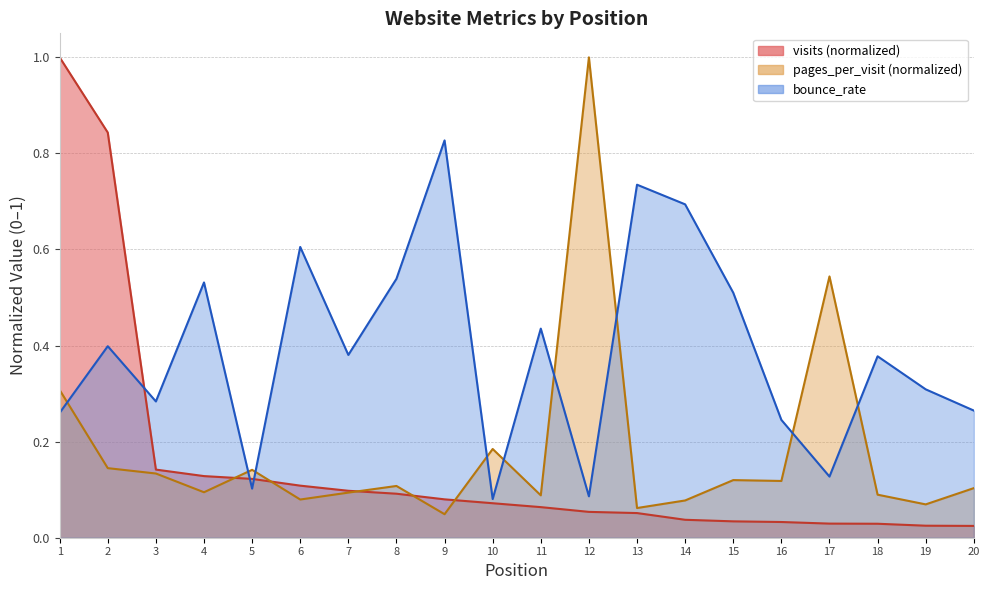

Rank the series at 3 from lowest to highest value.

pages_per_visit, visits, bounce_rate